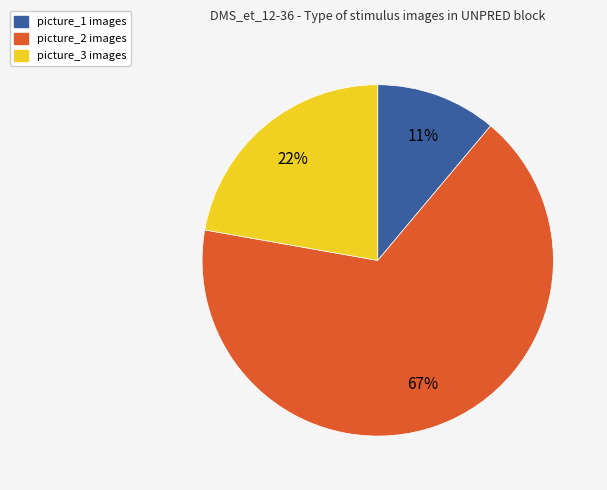

To the nearest percent, what is the difference between the largest and smallest slice percentages?

56%